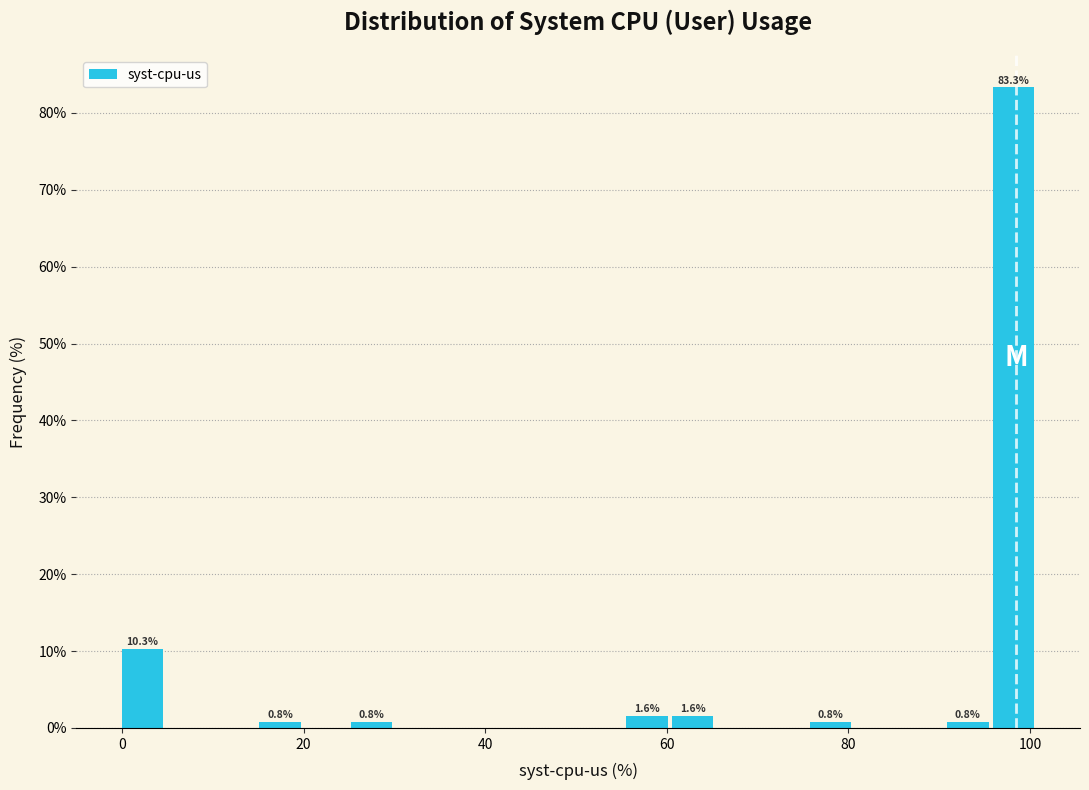

Read against the x-axis, roughly where is the centre of the tallest bar?

98